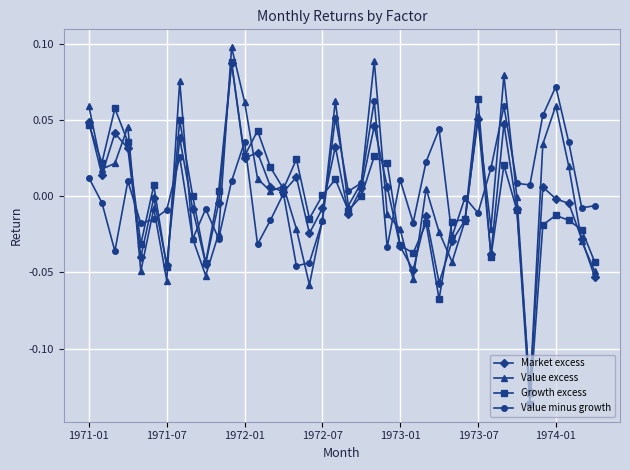

How many interior local peaks does the Value excess series have?

11